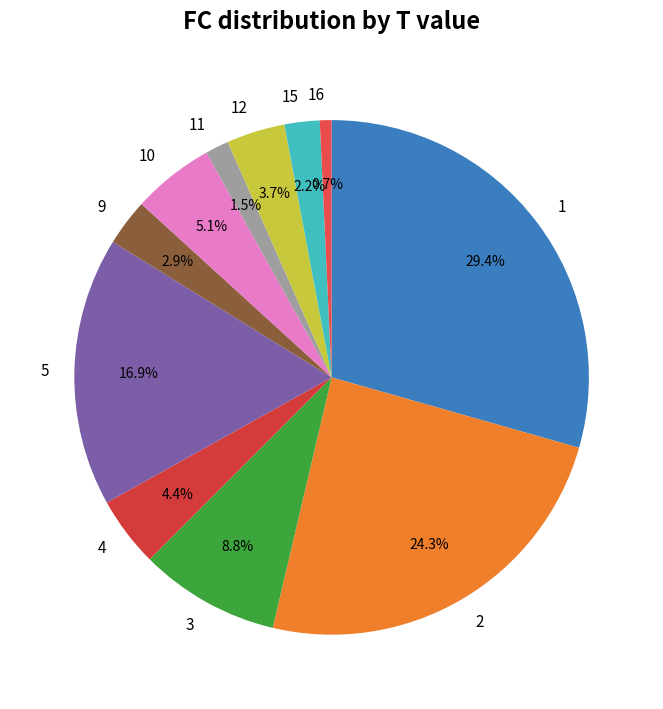

Does 4 represent more than half of the total?

No